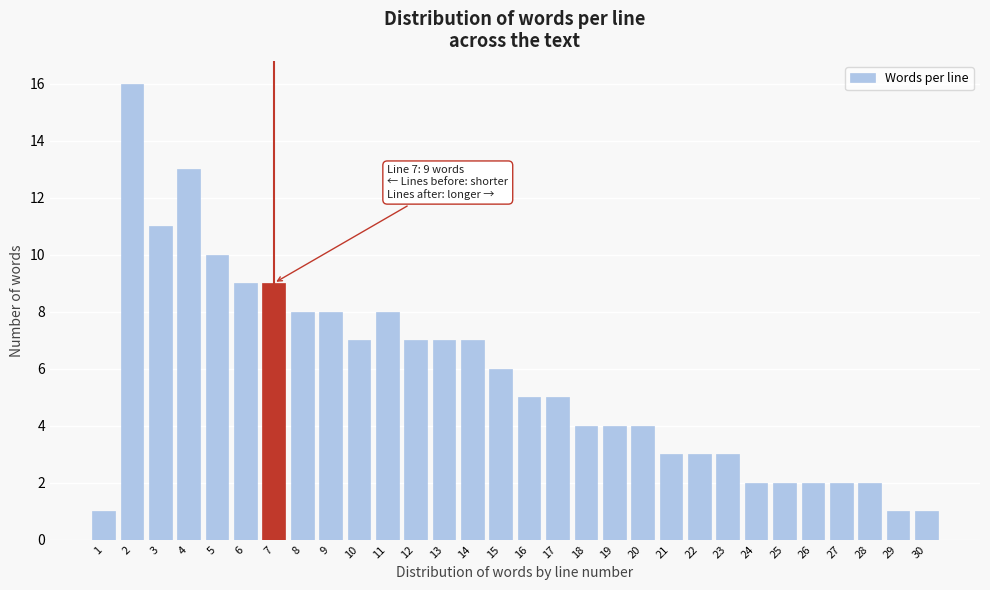

Reading left to right, list all the values displayed in this chart.

1	16	11	13	10	9	9	8	8	7	8	7	7	7	6	5	5	4	4	4	3	3	3	2	2	2	2	2	1	1